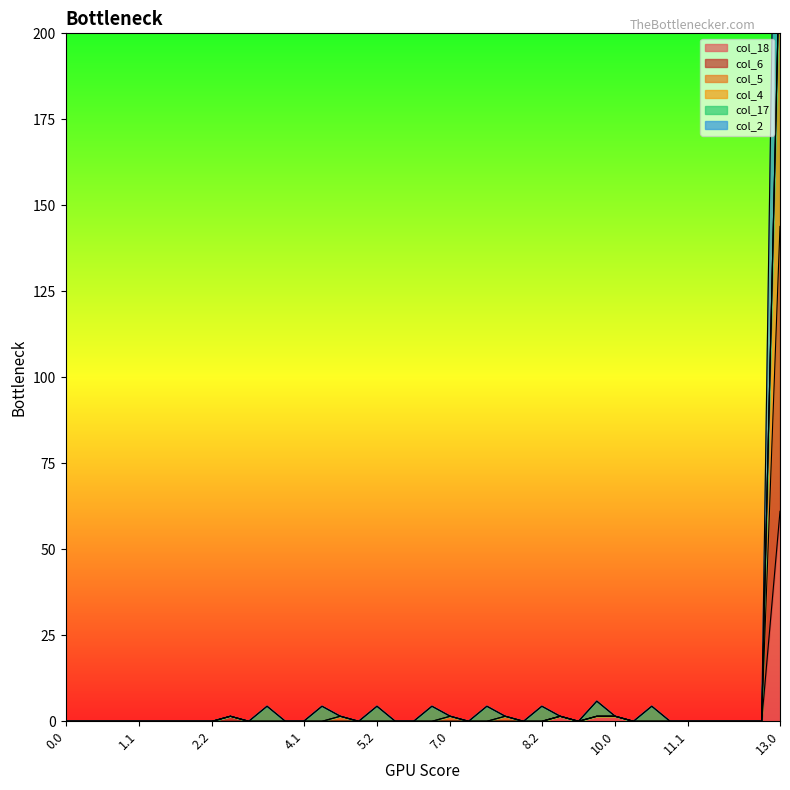

Is it true that col_18 equals 61.1 at 13.0?

True